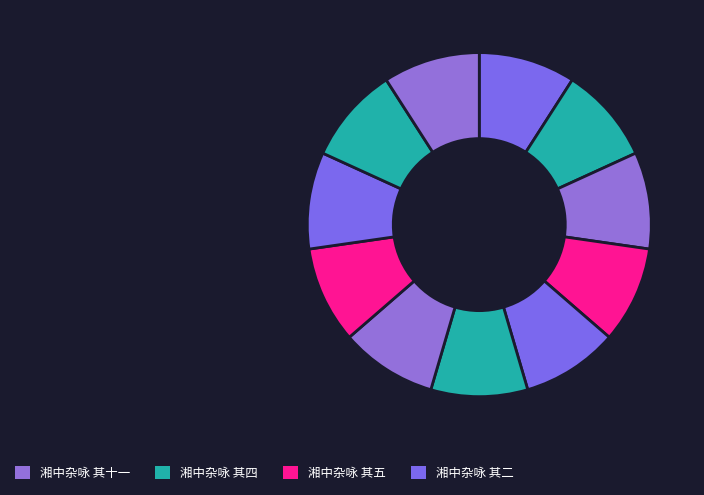

Rank the categories by value from lowest to highest.

湘中杂咏 其一, 湘中杂咏 其二, 湘中杂咏 其三, 湘中杂咏 其四, 湘中杂咏 其五, 湘中杂咏 其六, 湘中杂咏 其七, 湘中杂咏 其八, 湘中杂咏 其九, 湘中杂咏 其十, 湘中杂咏 其十一